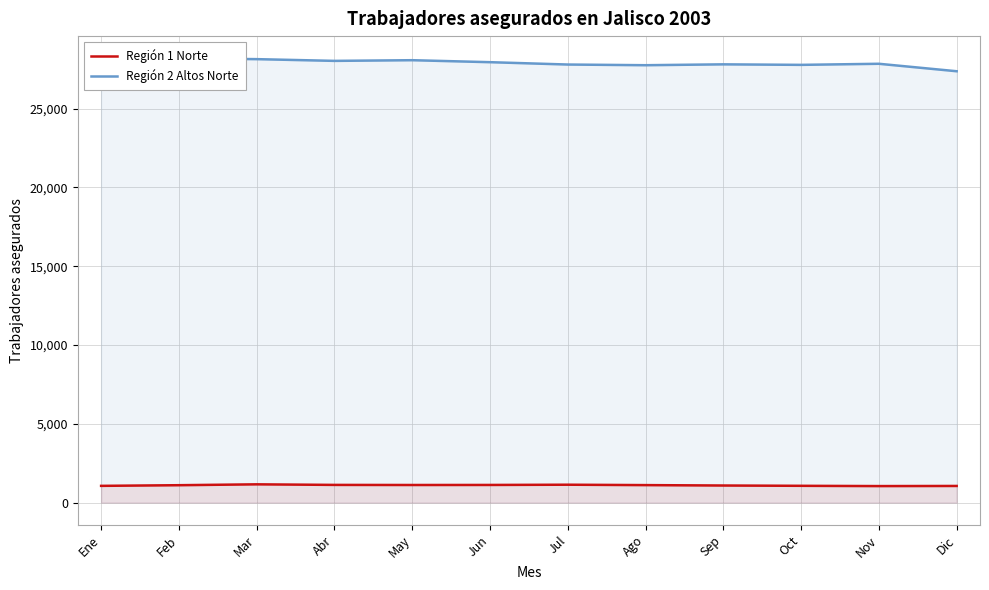

What is the average value of the Región 2 Altos Norte series?

27914